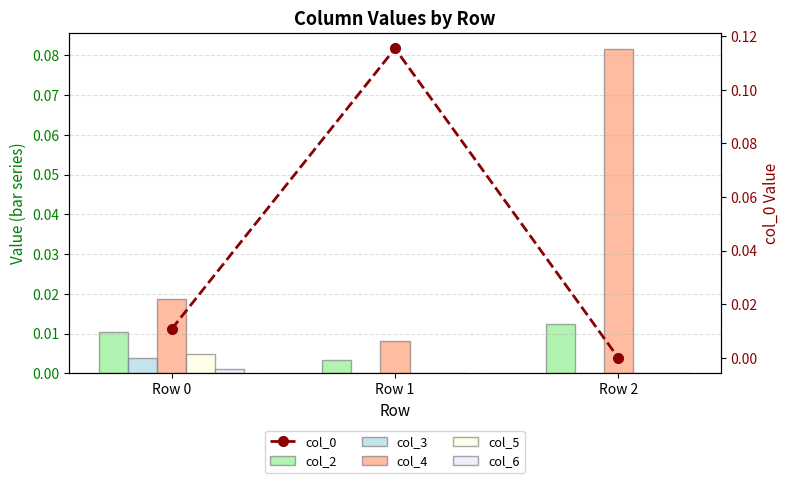

At which label is col_5 closest to 0?

Row 1